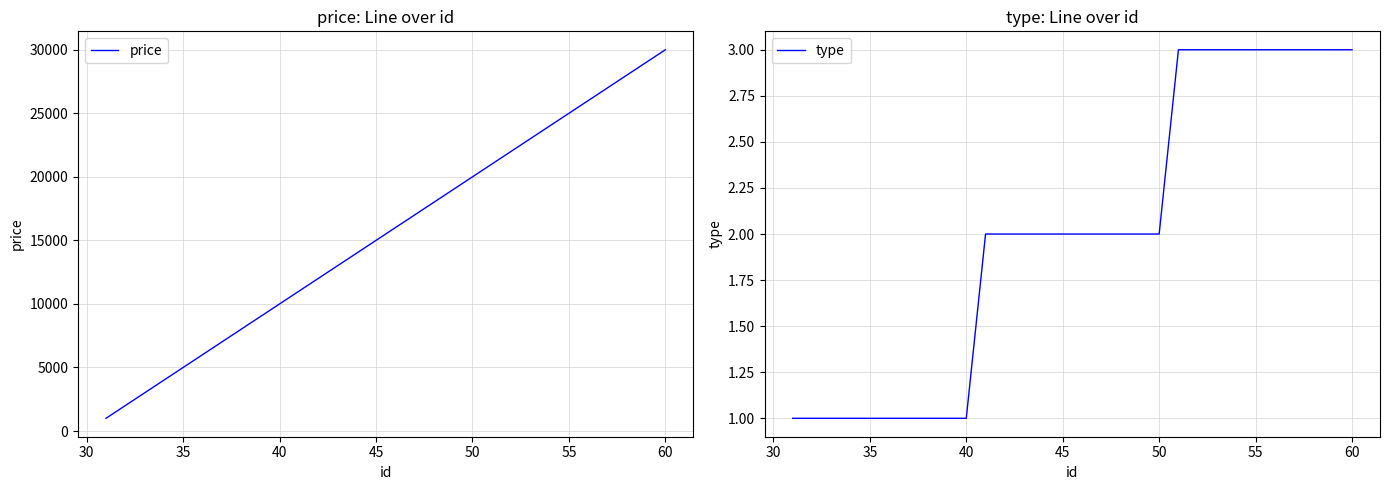

What is the maximum value for price?

30000